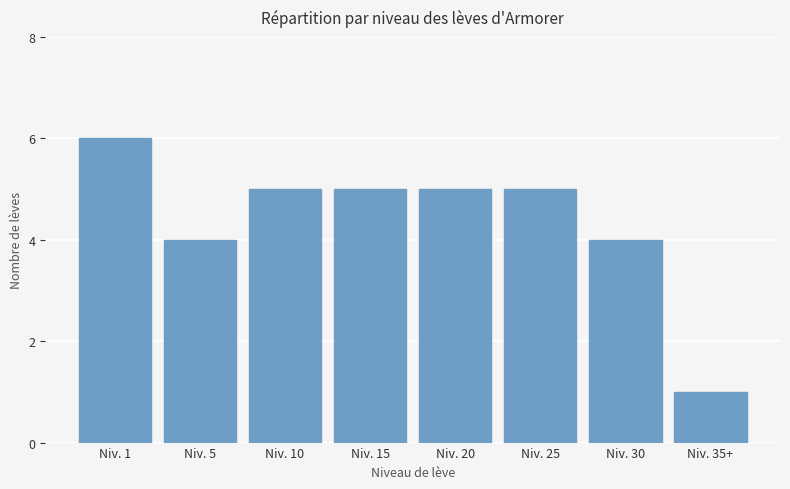

How many bars are there in total?

8